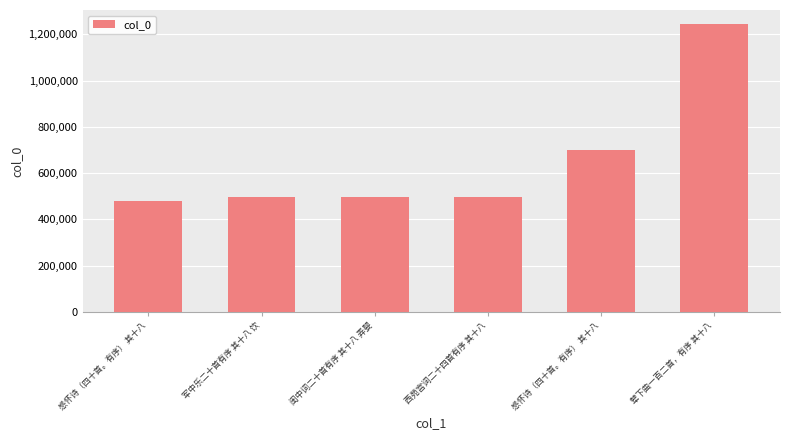

The chart shows a value of 701424 at 闺中词二十首有序 其十八 弄婴. True or false?

False